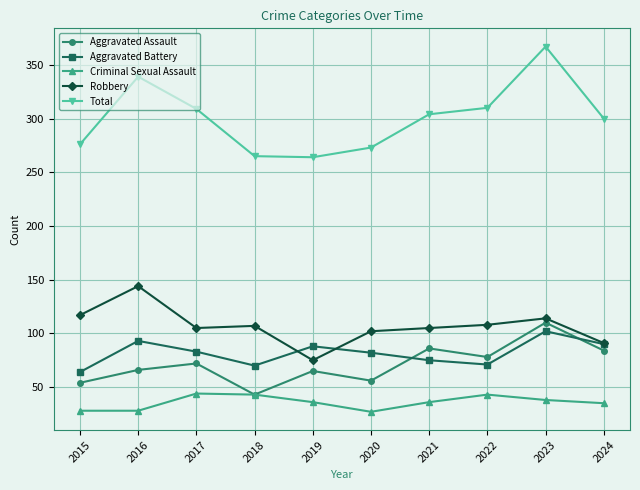

In Aggravated Battery, how many points are lower than both neighbors (excluding endpoints)?

2